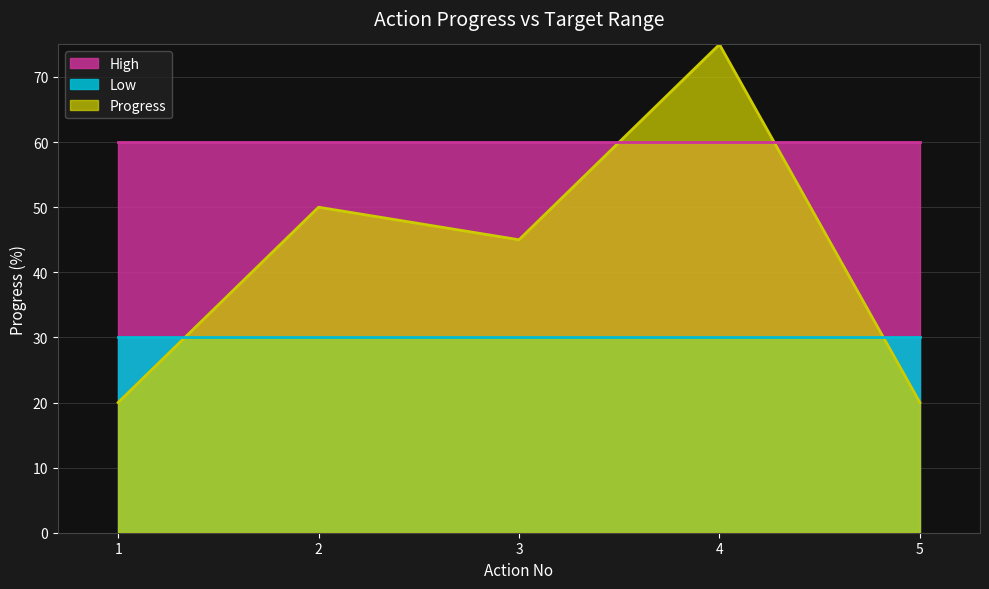

What is the total value across all series at 5?

110